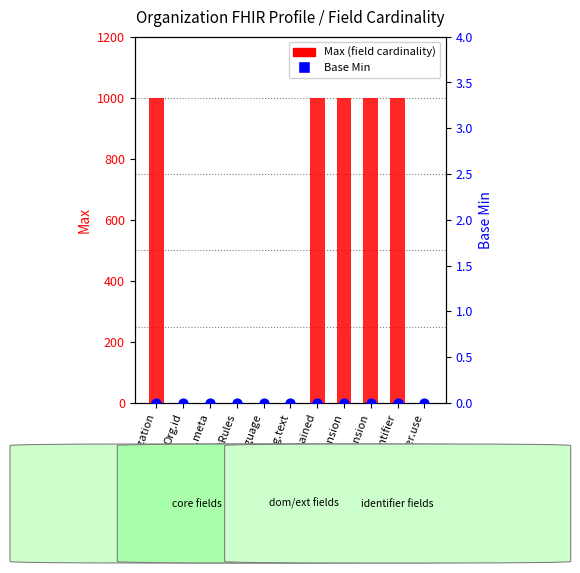

What is the total value across all series at Org.implicitRules?

1